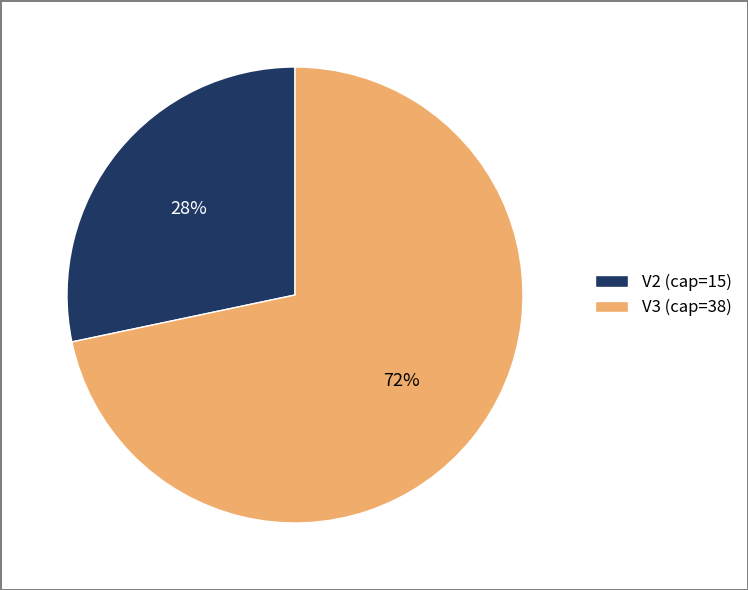

The V2 slice represents 28% of the pie. True or false?

True